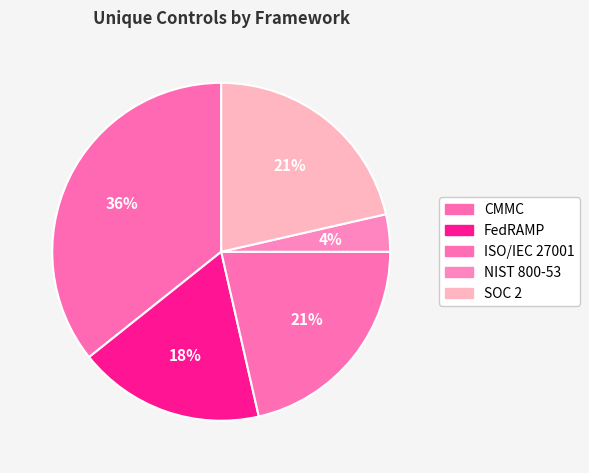

Rank the categories by value from highest to lowest.

CMMC, ISO/IEC 27001, SOC 2, FedRAMP, NIST 800-53